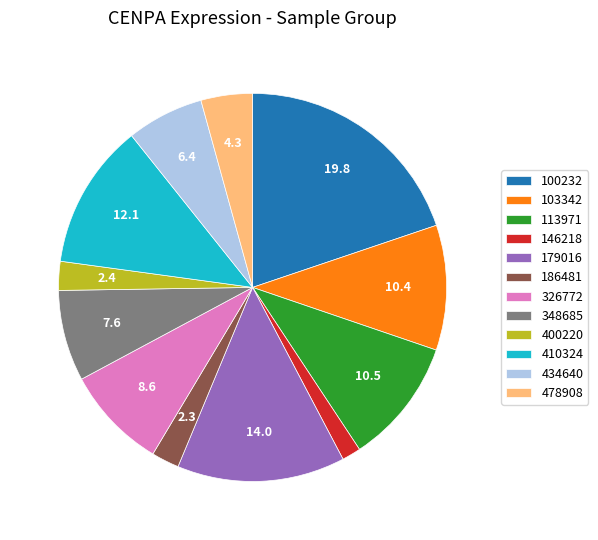

How many slices are in this pie chart?

12